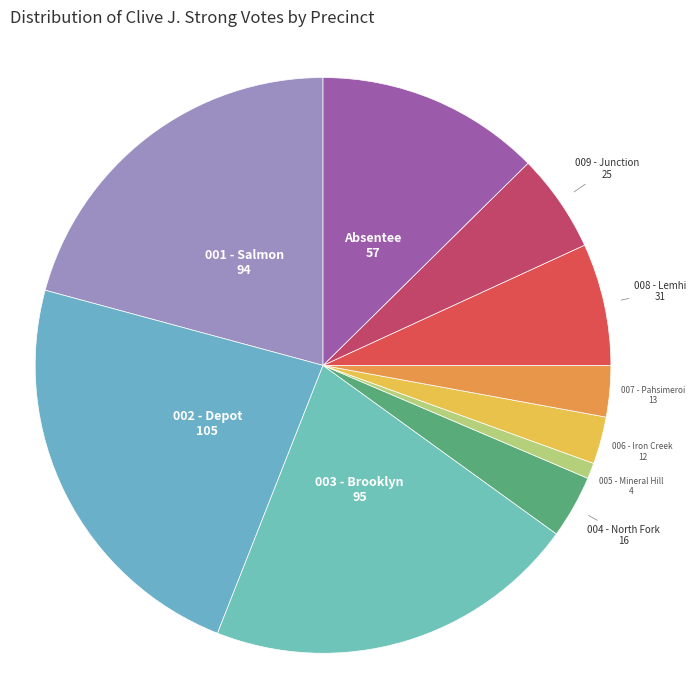

Is there any slice that represents more than half of the pie?

No